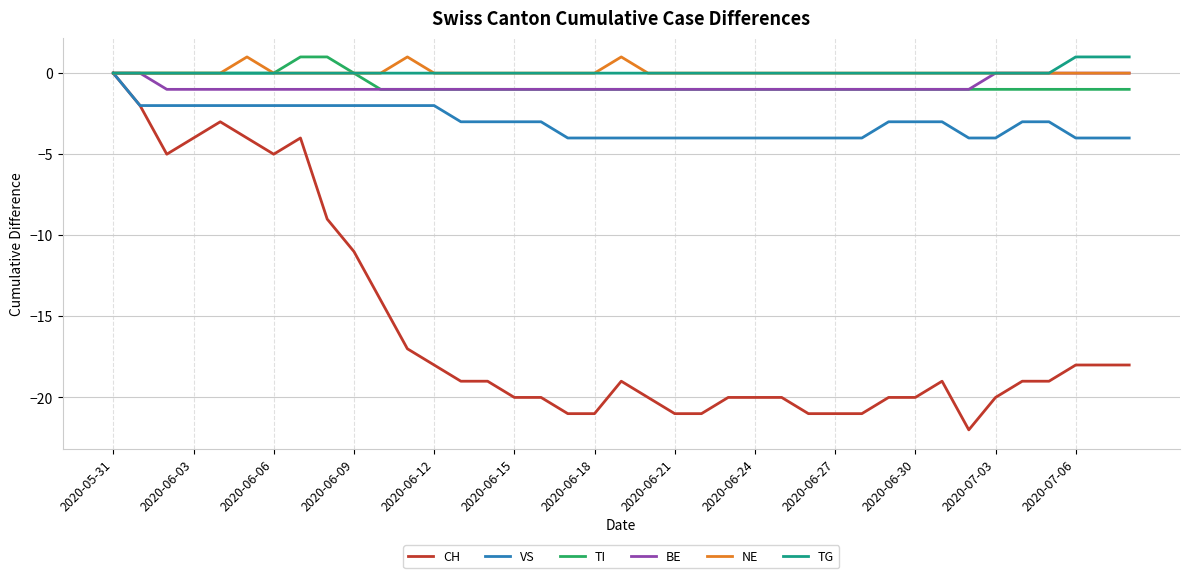

What is the minimum value for VS?

-4